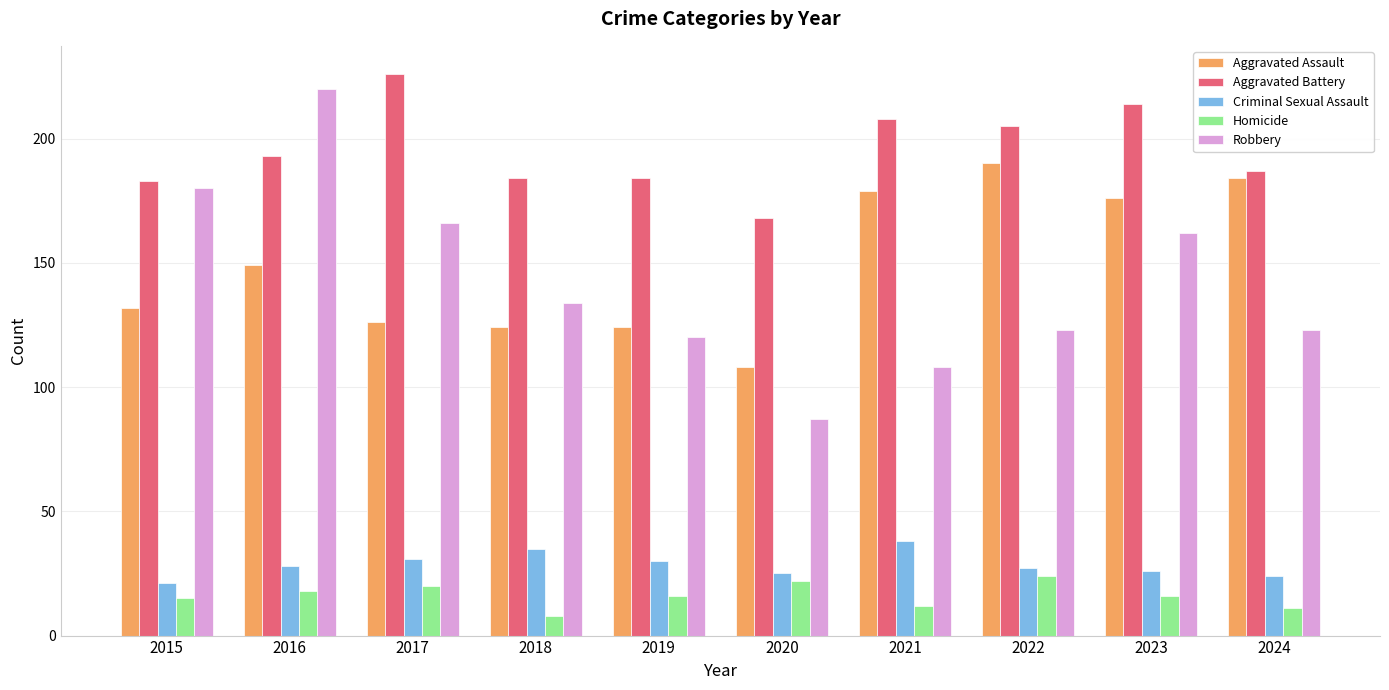

True or false: Robbery has a value of 166 at 2017.

True